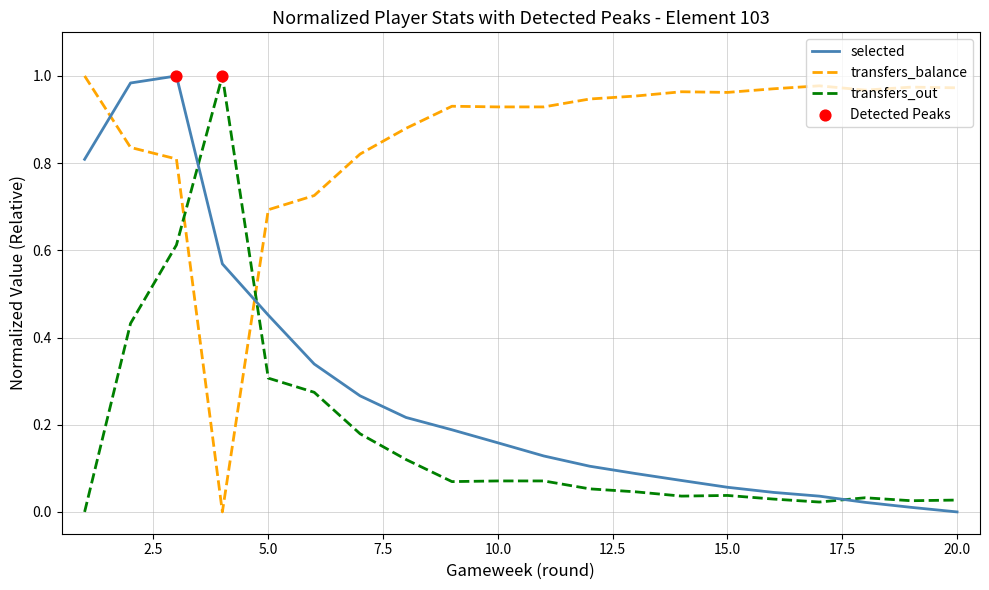

True or false: transfers_balance and transfers_out cross at least once.

True